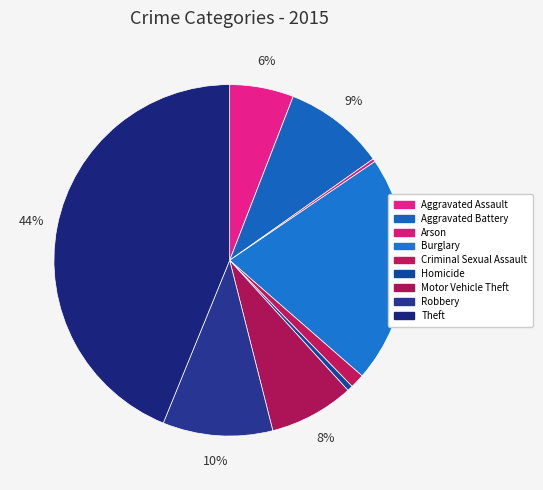

Rank the categories by value from lowest to highest.

Arson, Homicide, Criminal Sexual Assault, Aggravated Assault, Motor Vehicle Theft, Aggravated Battery, Robbery, Burglary, Theft